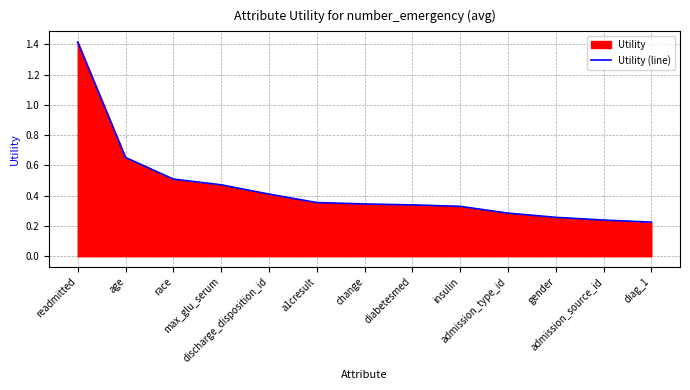

Which label corresponds to the largest value in the chart?

readmitted